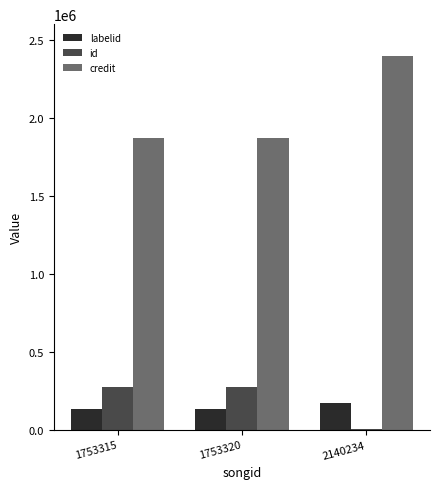

True or false: labelid has a value of 217126 at 1753315.

False